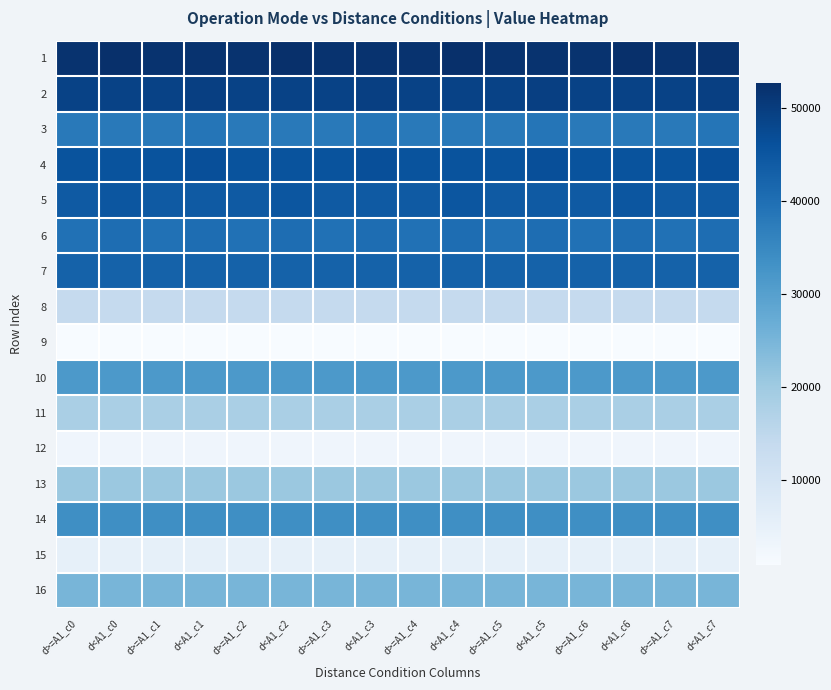

At which category does the chart reach its peak across all series?

d<A1_c0